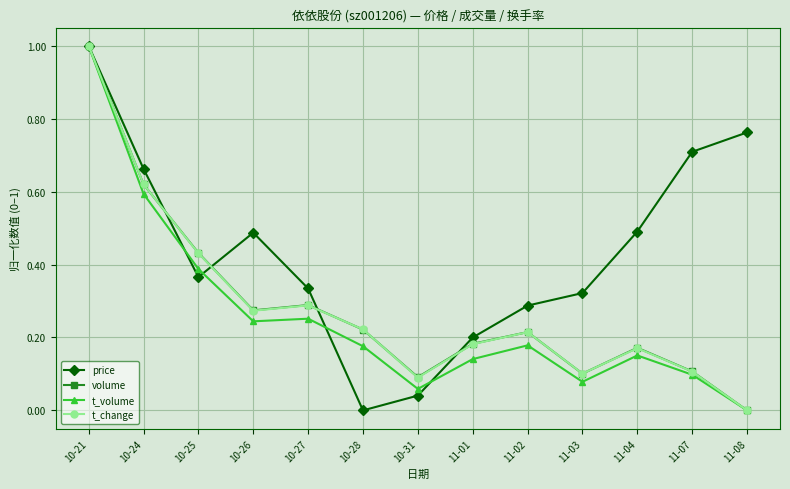

Where is the first local maximum for price?

10-26